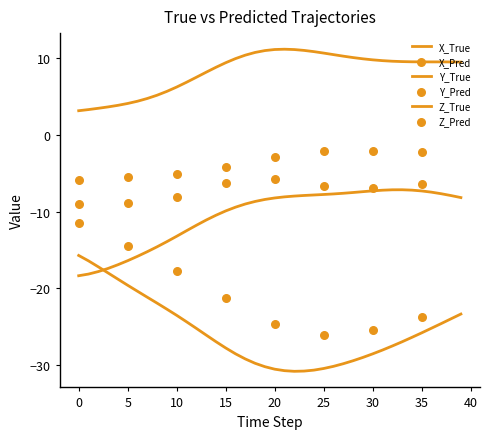

At which category is the sum across all series the highest?

39